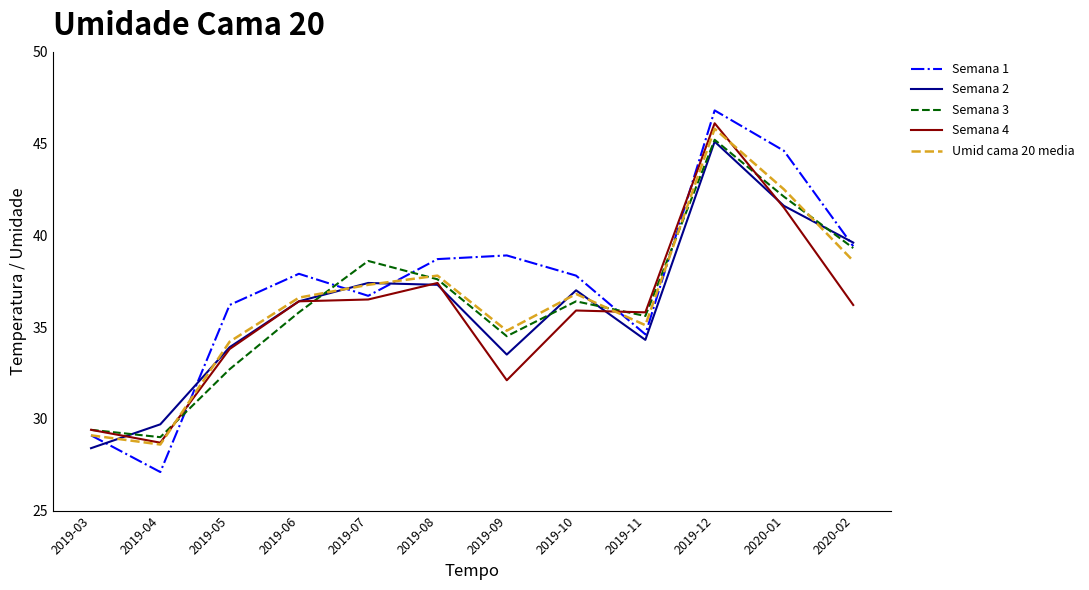

Where does the Umid cama 20 media series first go above 36?

2019-06